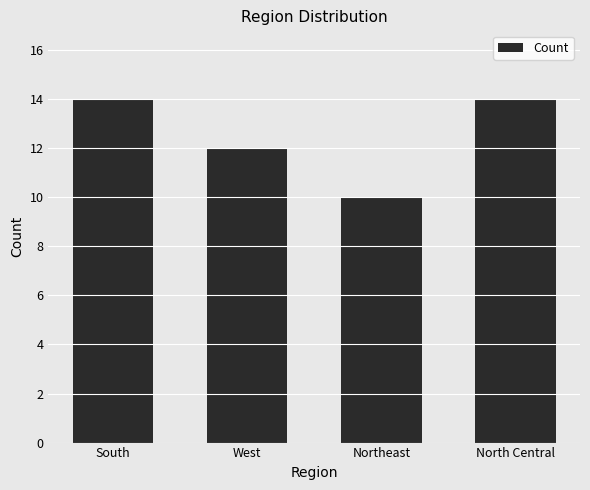

Which category has the lowest value across all series?

Northeast